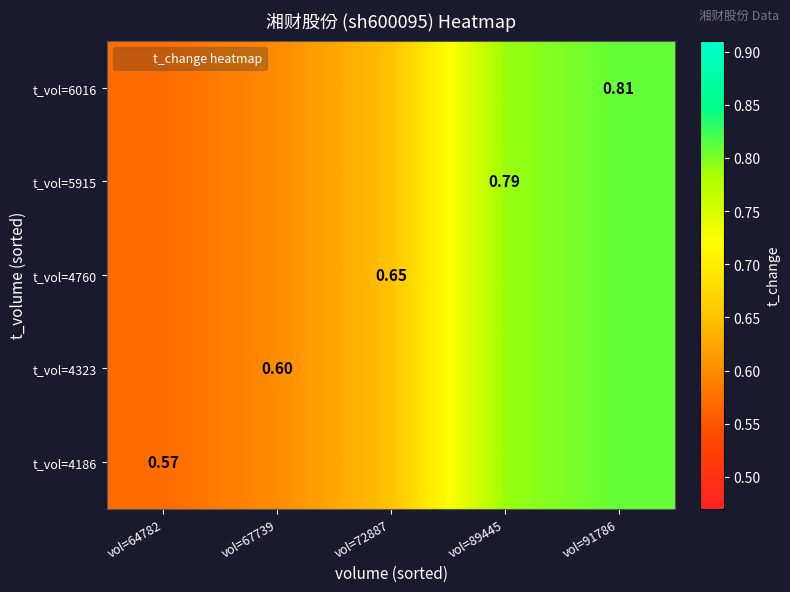

True or false: t_vol=5915 has a value of 0.4 at vol=72887.

False